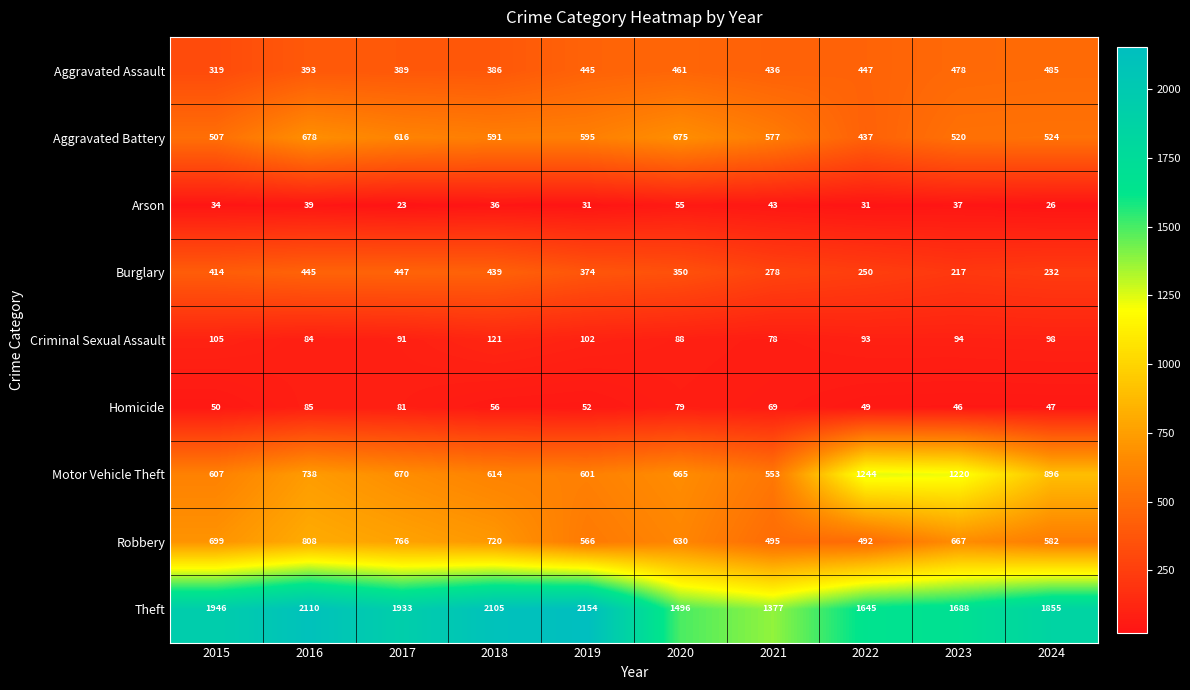

What is the difference between the second highest and minimum values in the Theft series?

733